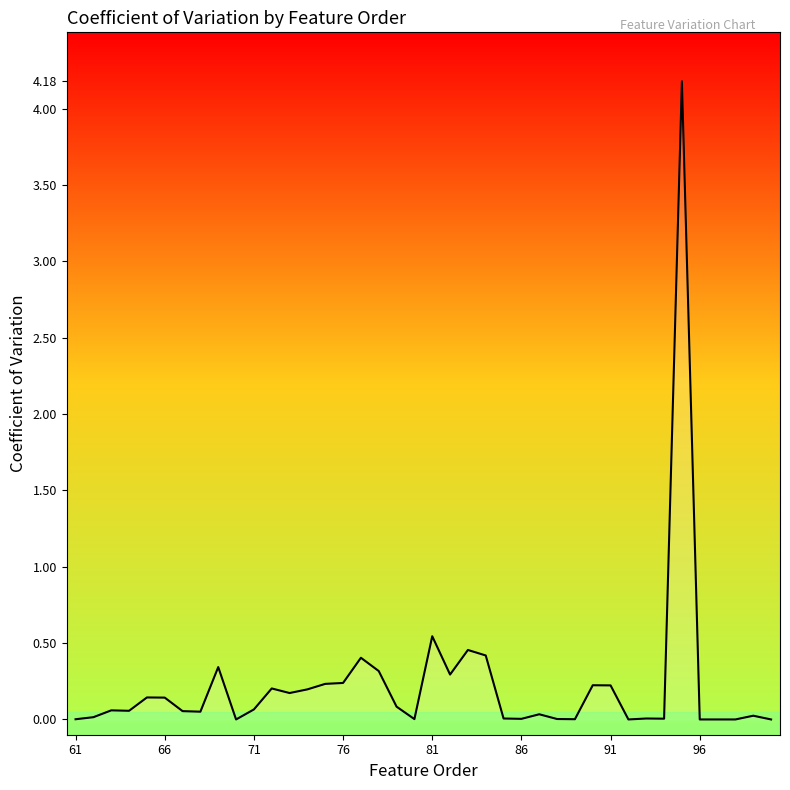

What is the difference between the maximum and minimum values?

4.2